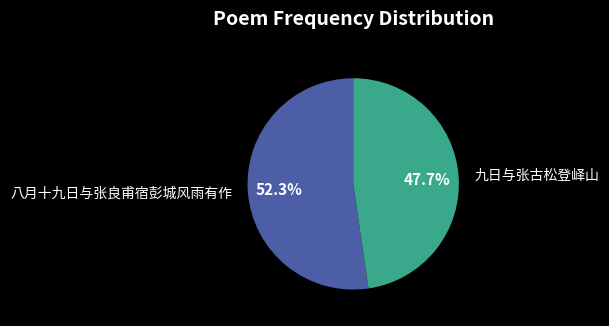

True or false: 八月十九日与张良甫宿彭城风雨有作 accounts for 52% of the total.

True